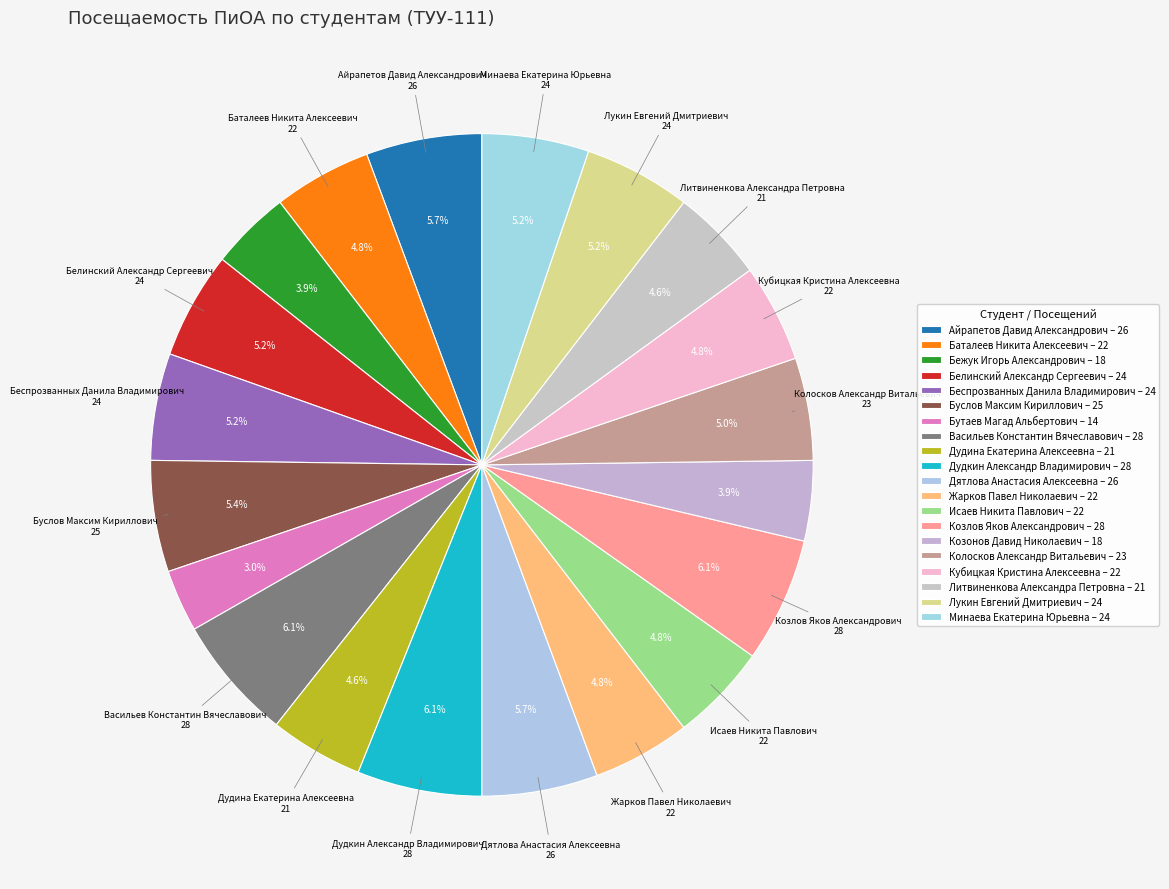

Which slice is the largest?

09. Васильев Константин Вячеславович